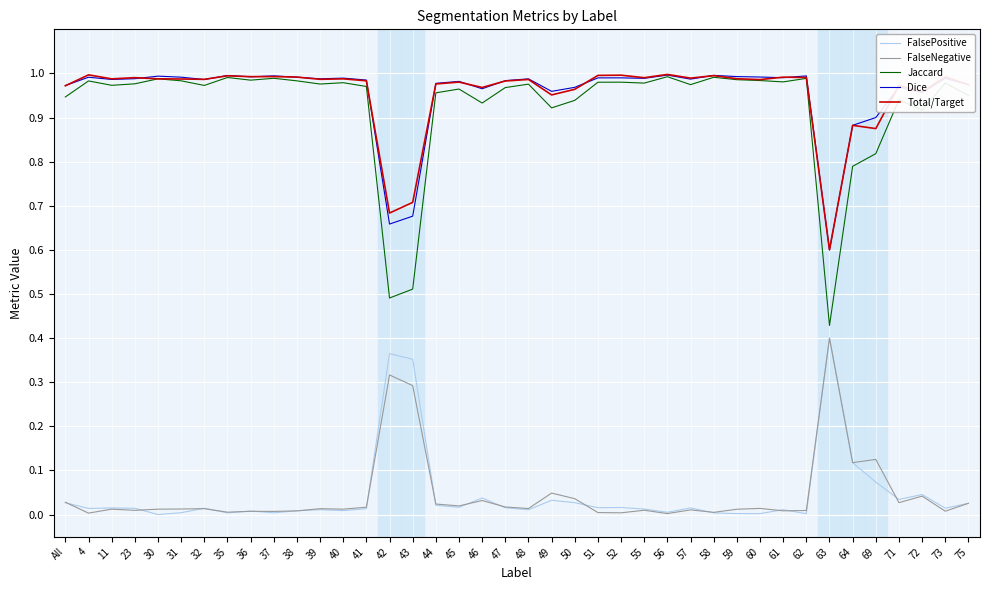

True or false: Dice and FalseNegative cross at least once.

False